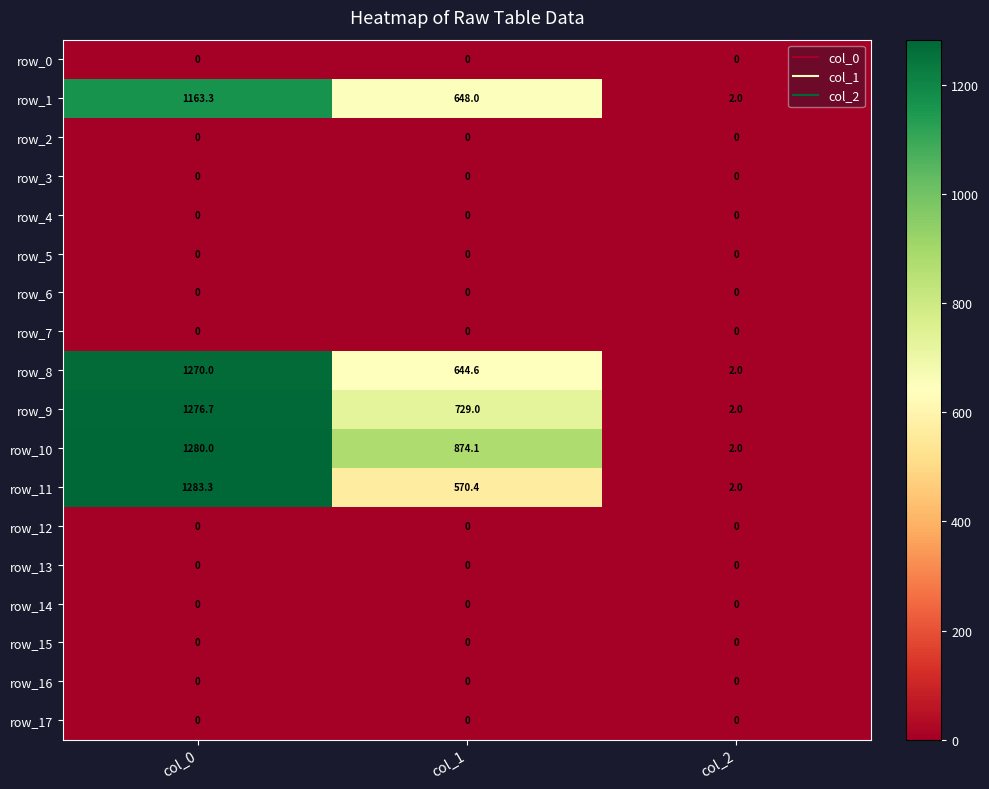

How many series are shown in this chart?

18